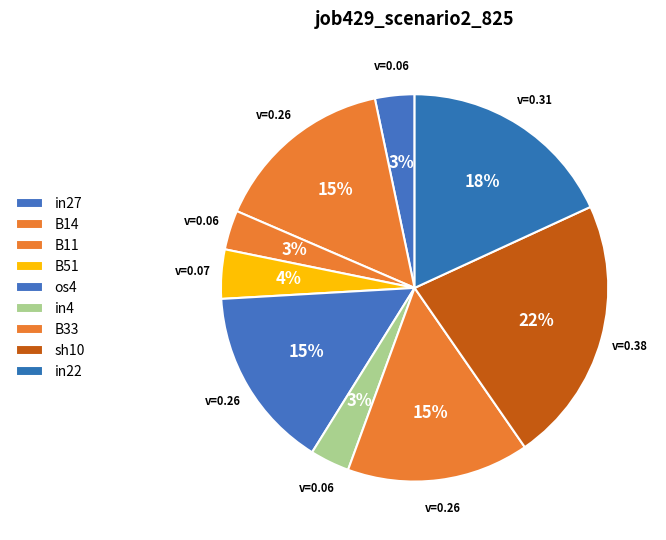

Count the number of slices in the pie.

9